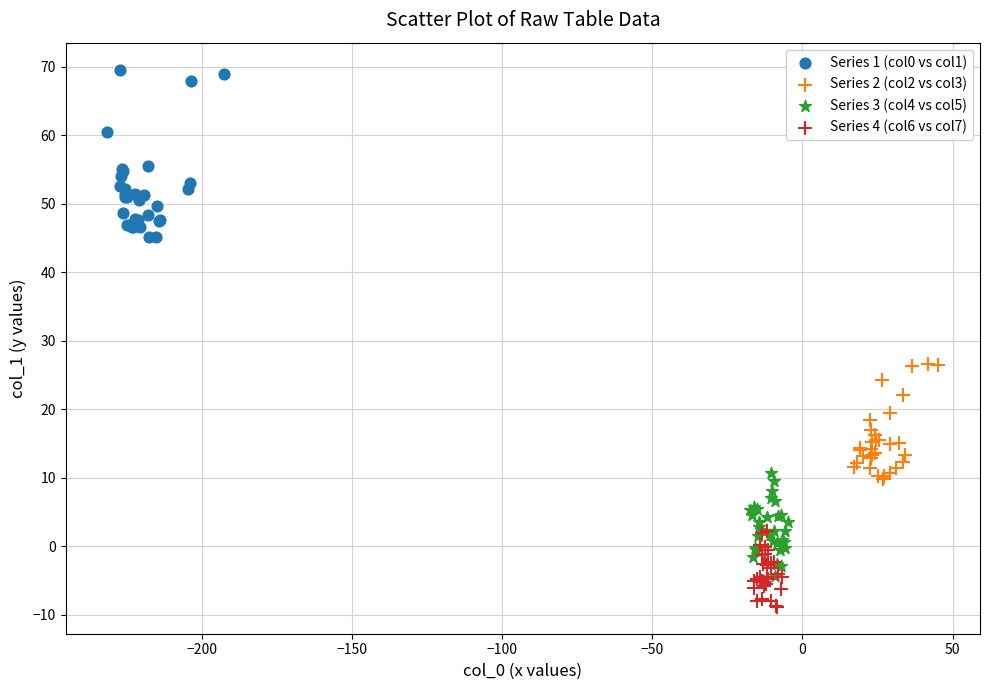

What are all the series names shown in the legend?

Series 1 (col0 vs col1), Series 2 (col2 vs col3), Series 3 (col4 vs col5), Series 4 (col6 vs col7)